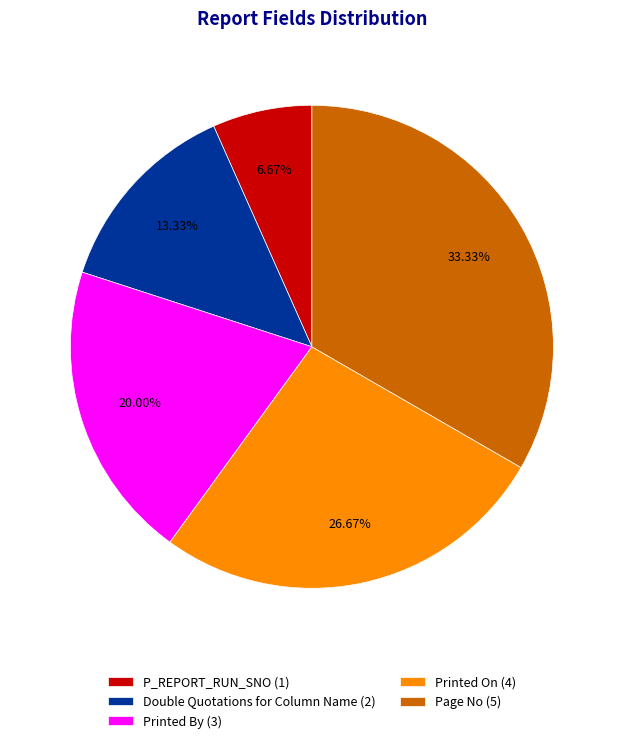

Which slice is the largest?

Page No